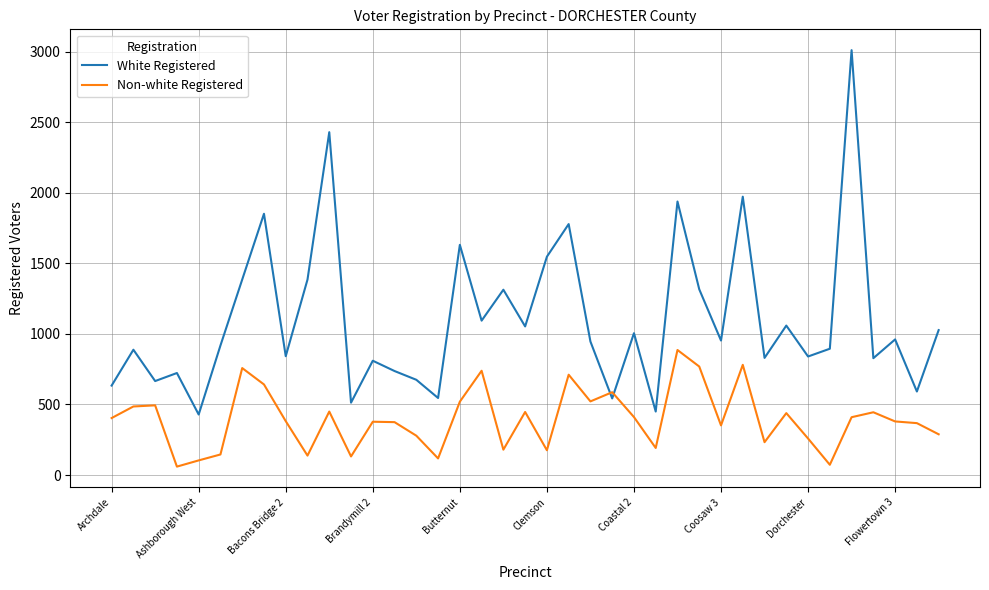

What is the average value of the White Registered series?

1103